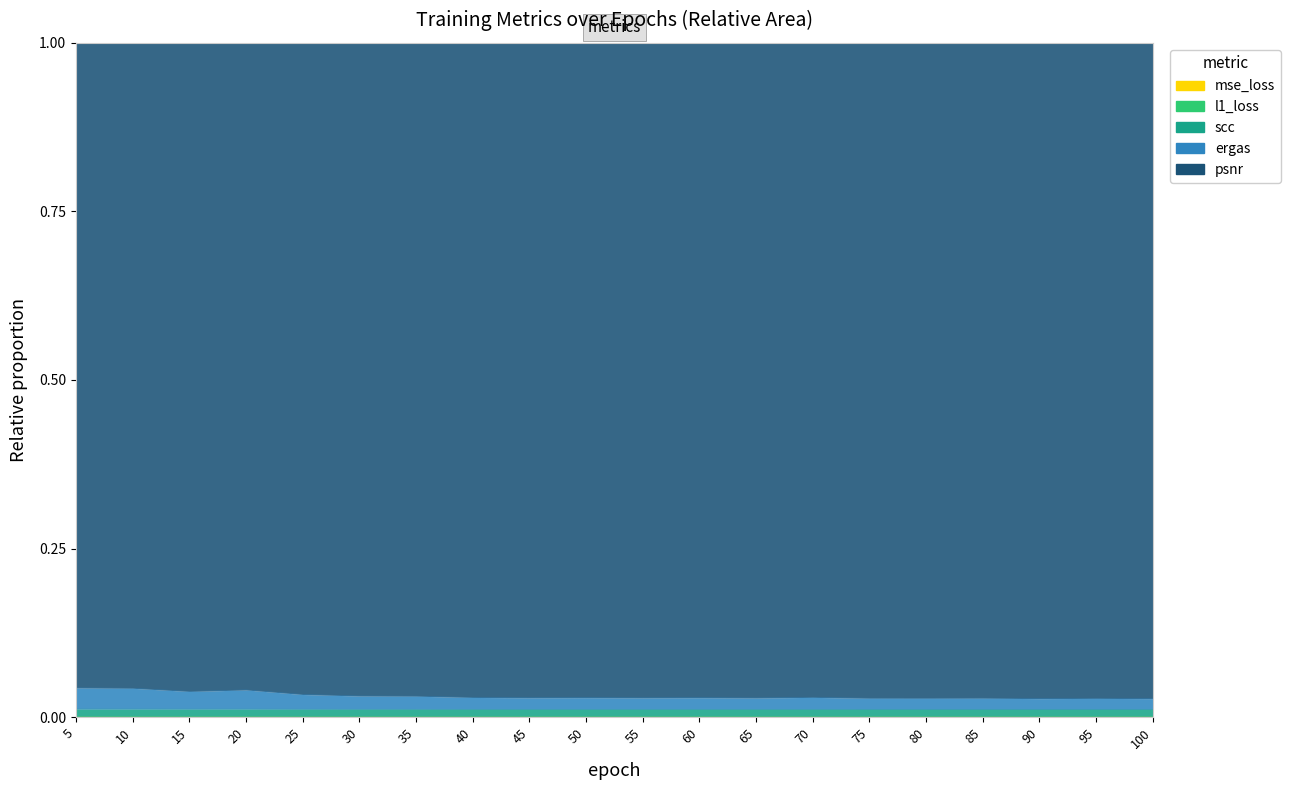

Which series has the widest spread of values?

psnr